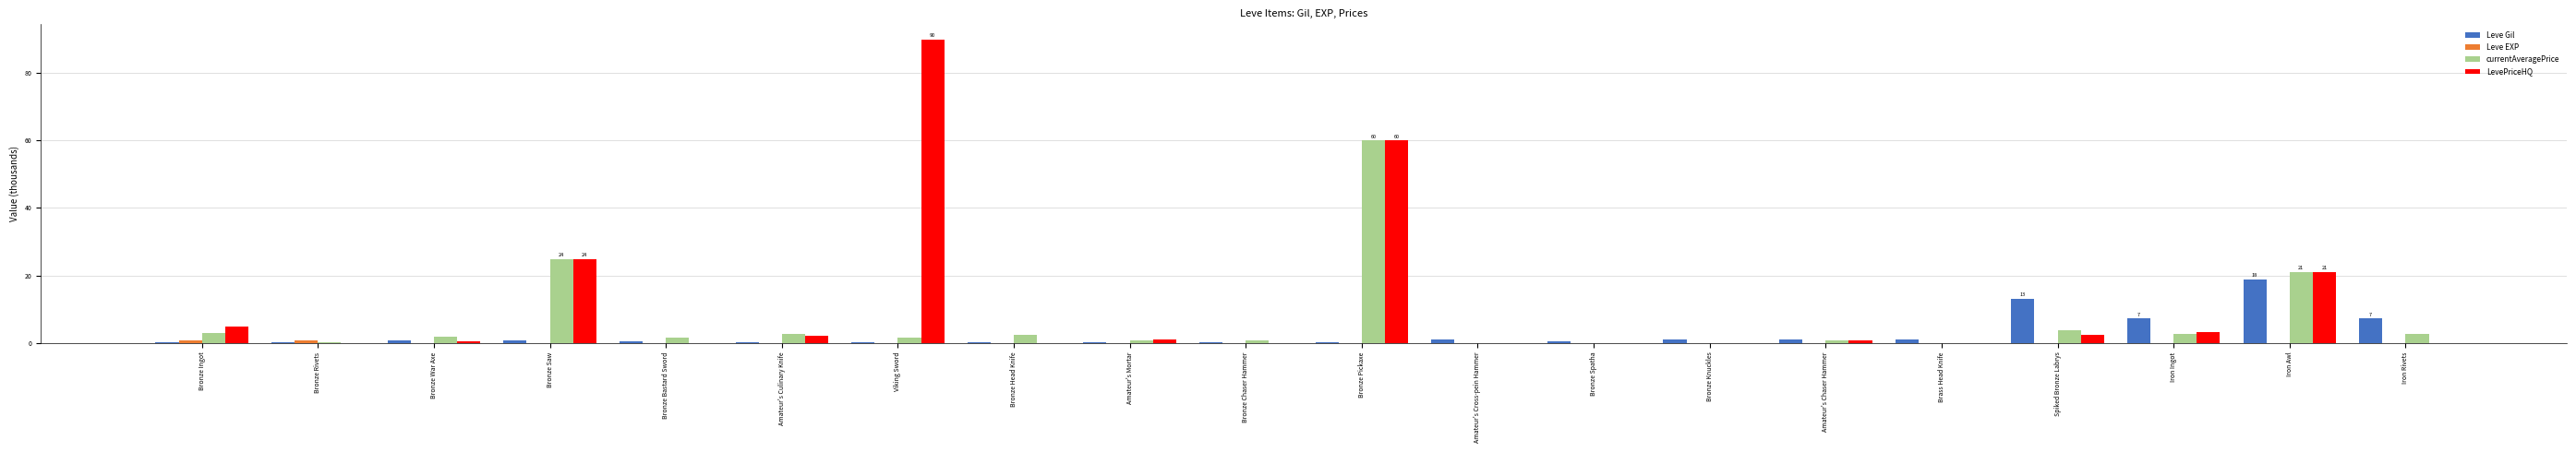

Which series changed the most between Viking Sword and Amateur's Mortar?

LevePriceHQ